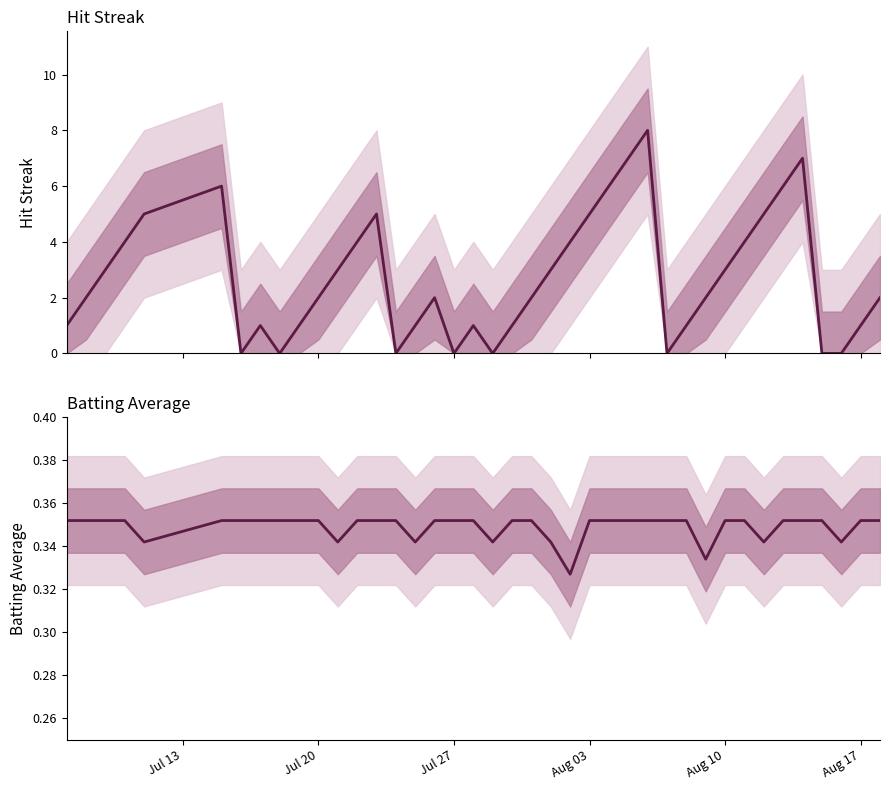

How many distinct data groups are displayed?

2